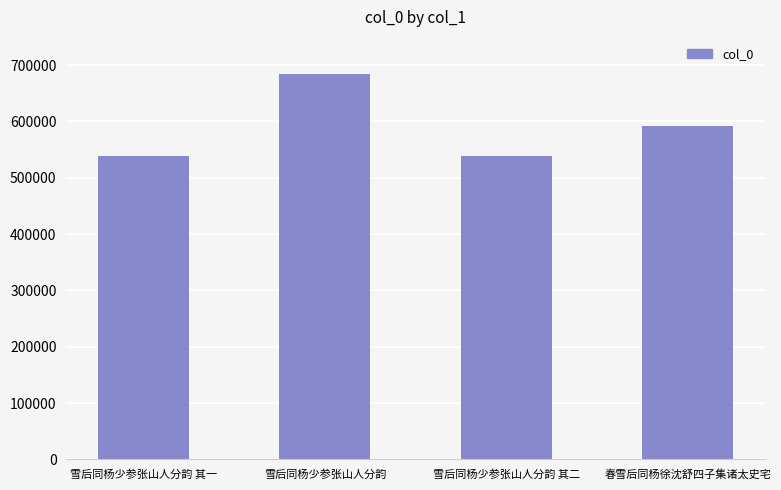

Are the bars horizontal?

No